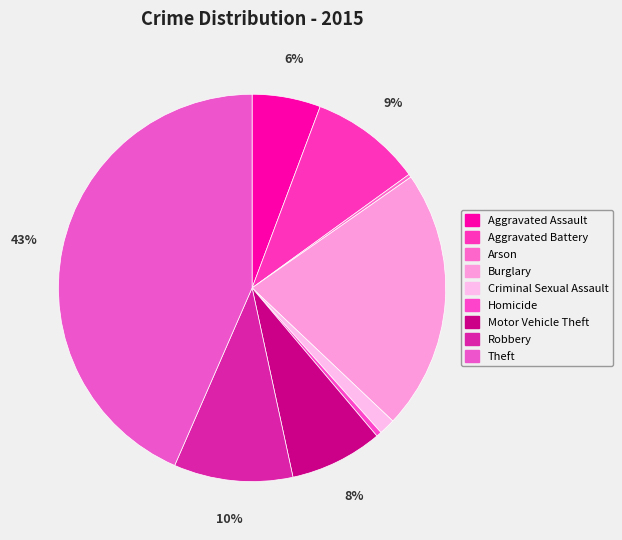

To the nearest percent, what is the combined percentage of Aggravated Battery and Homicide?

10%